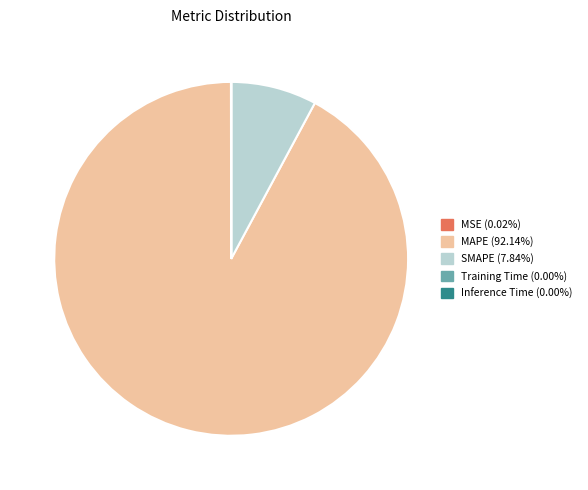

Does SMAPE (7.84%) represent more than half of the total?

No